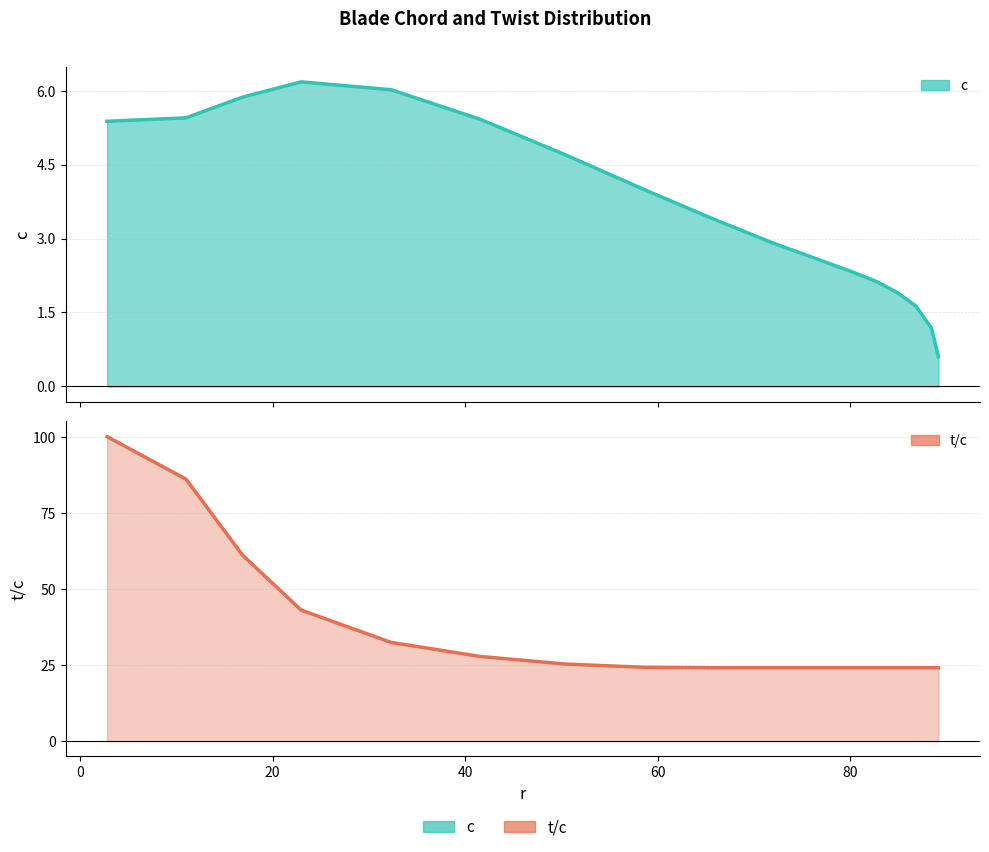

Reading left to right, what are all the values shown in this chart?

c: 5.4	5.5	5.9	6.2	6.0	5.4	4.7	4.0	3.4	2.9	2.5	2.4	2.3	2.1	1.9	1.6	1.2	0.6
t/c: 100.0	86.0	61.1	43.0	32.4	27.8	25.3	24.3	24.1	24.1	24.1	24.1	24.1	24.1	24.1	24.1	24.1	24.1